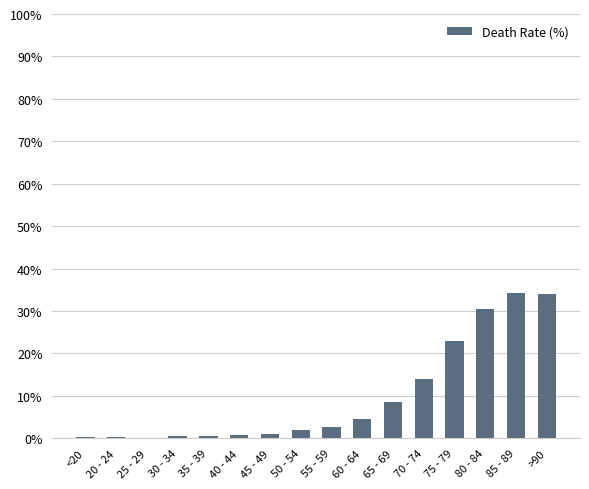

How many data points does each series have?

16